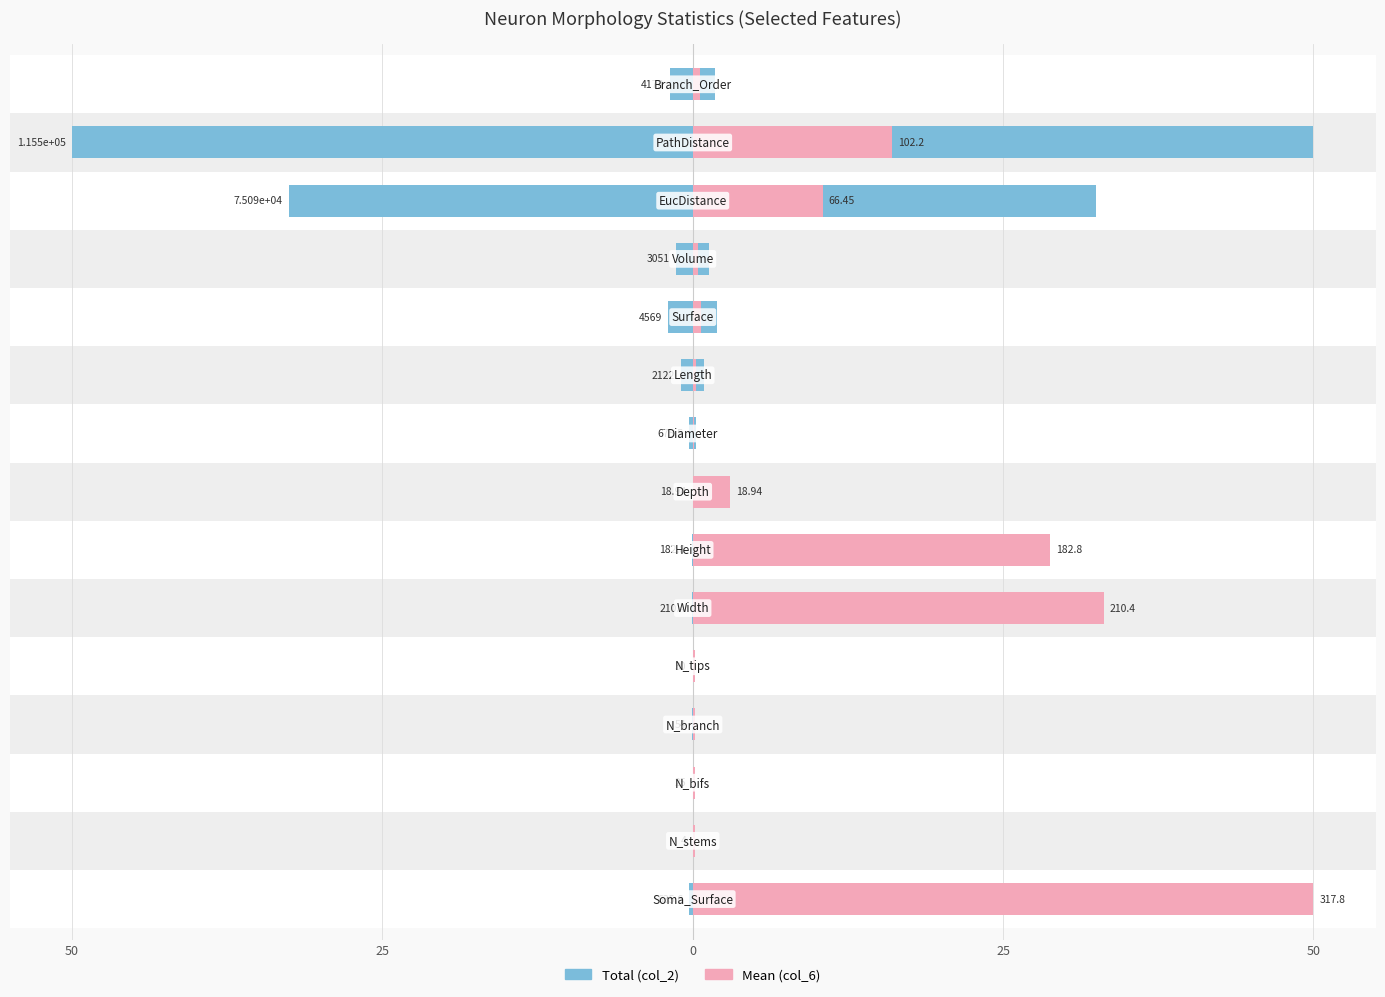

Which series has the widest spread of values?

Total (col_2)